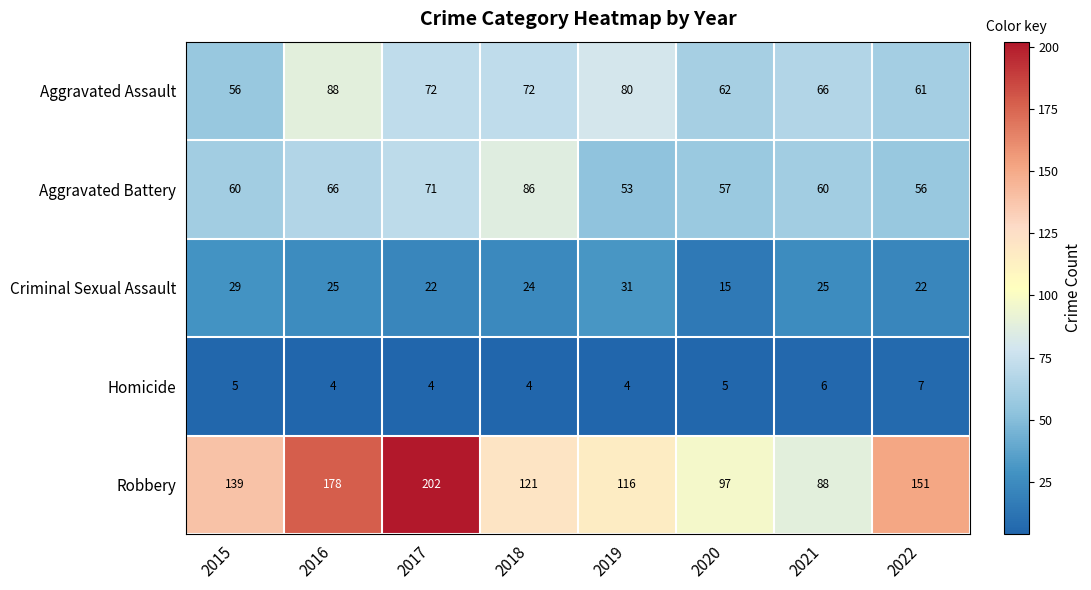

At which category is the sum across all series the highest?

2017